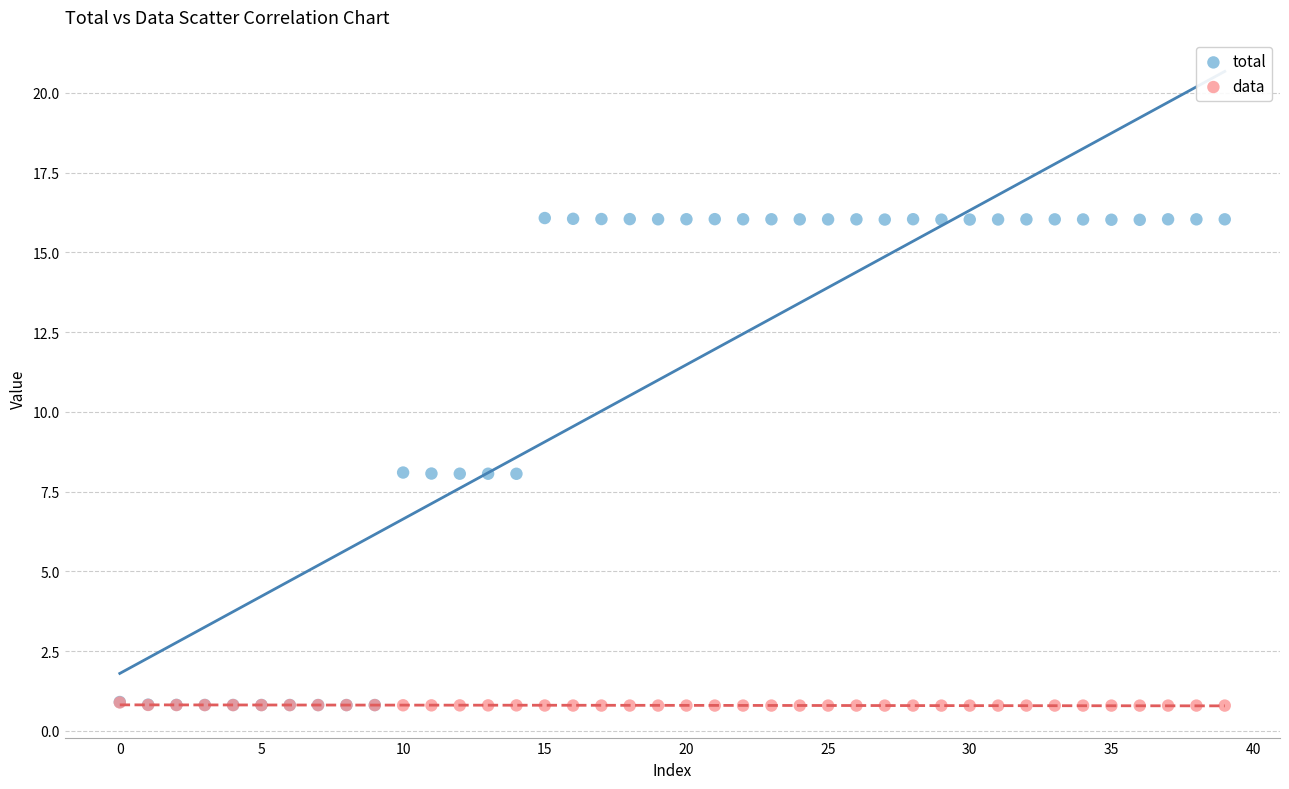

Which series has the largest Y range (max minus min)?

total